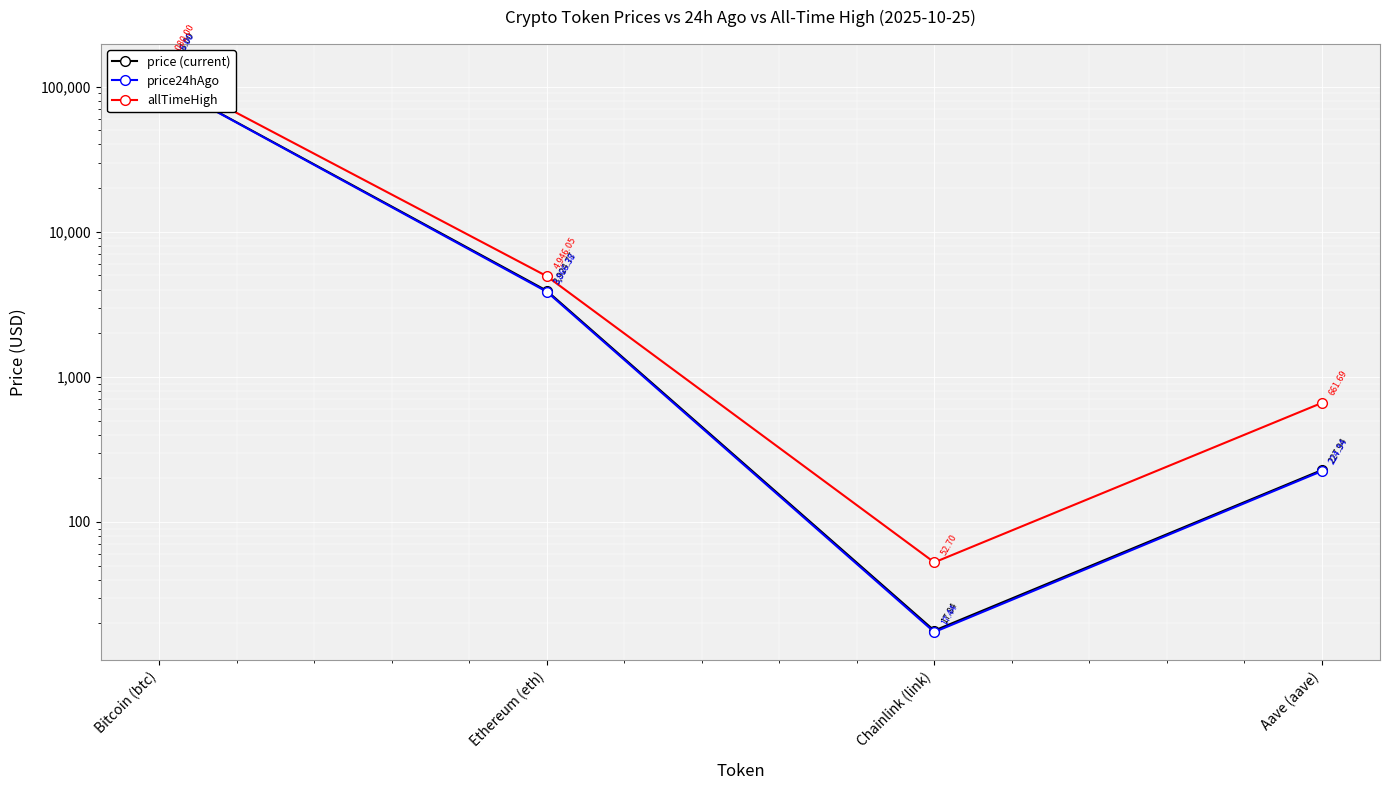

True or false: price24hAgo and price (current) intersect in this chart.

False